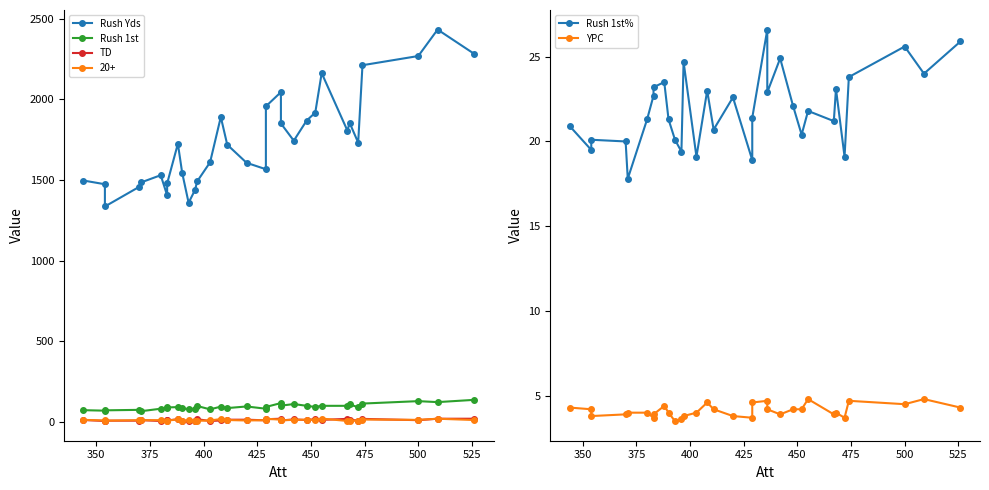

How many interior local valleys does the TD series have?

11